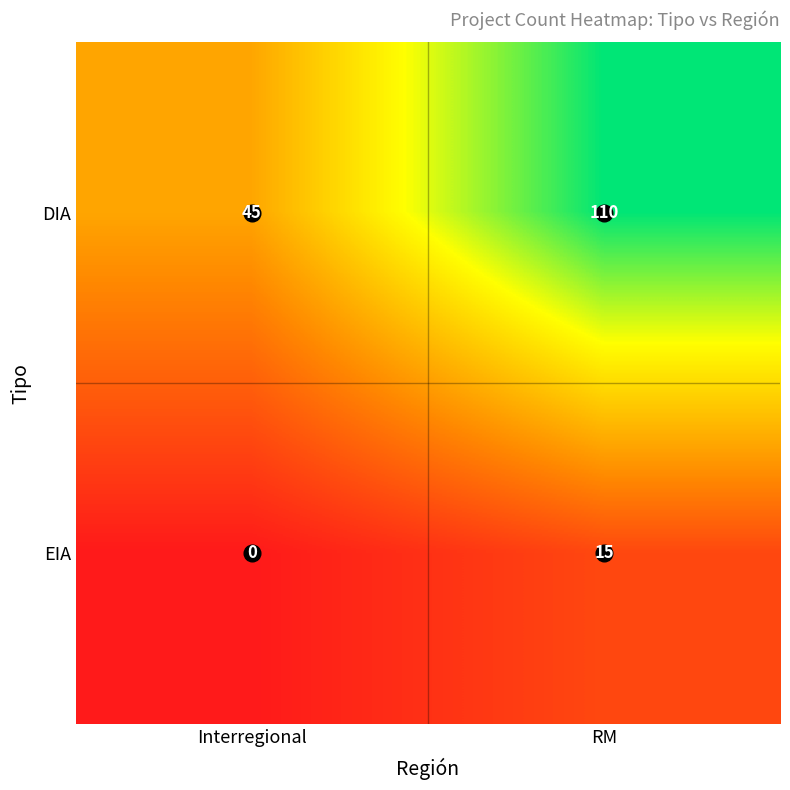

Which category has the highest value across all series?

RM